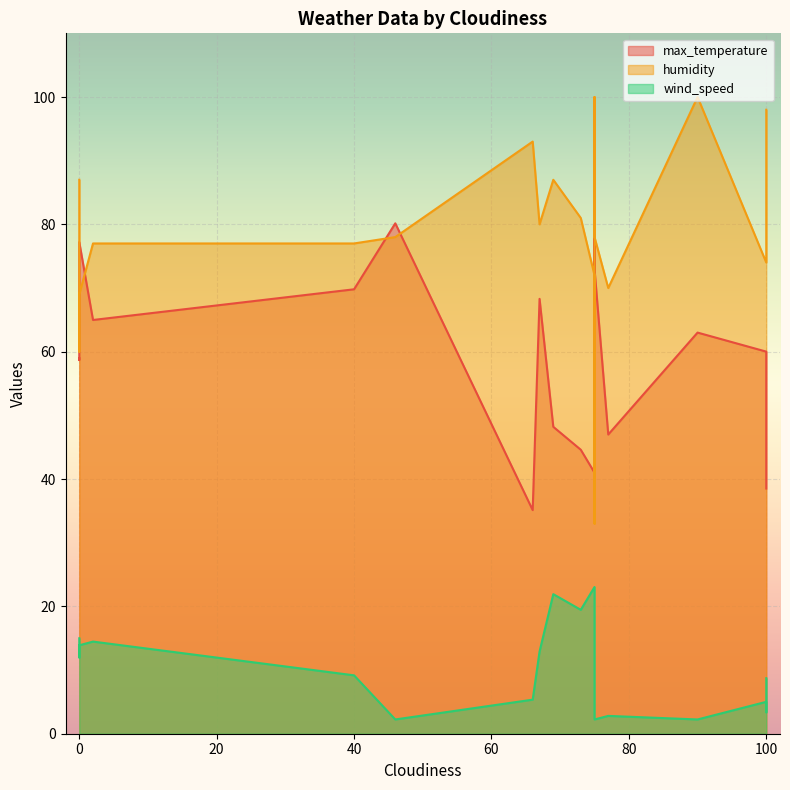

True or false: wind_speed has more than 2 interior local peaks.

True